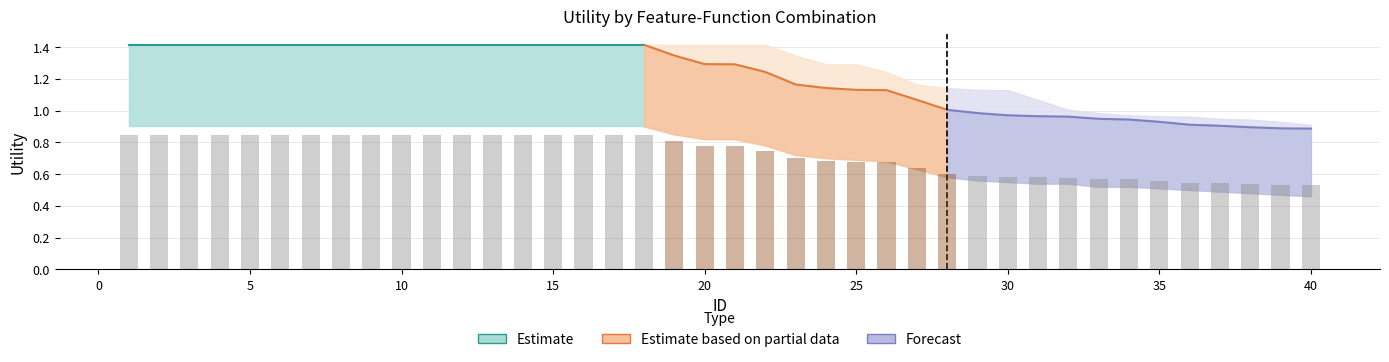

At how many categories does at least one series exceed 0?

40